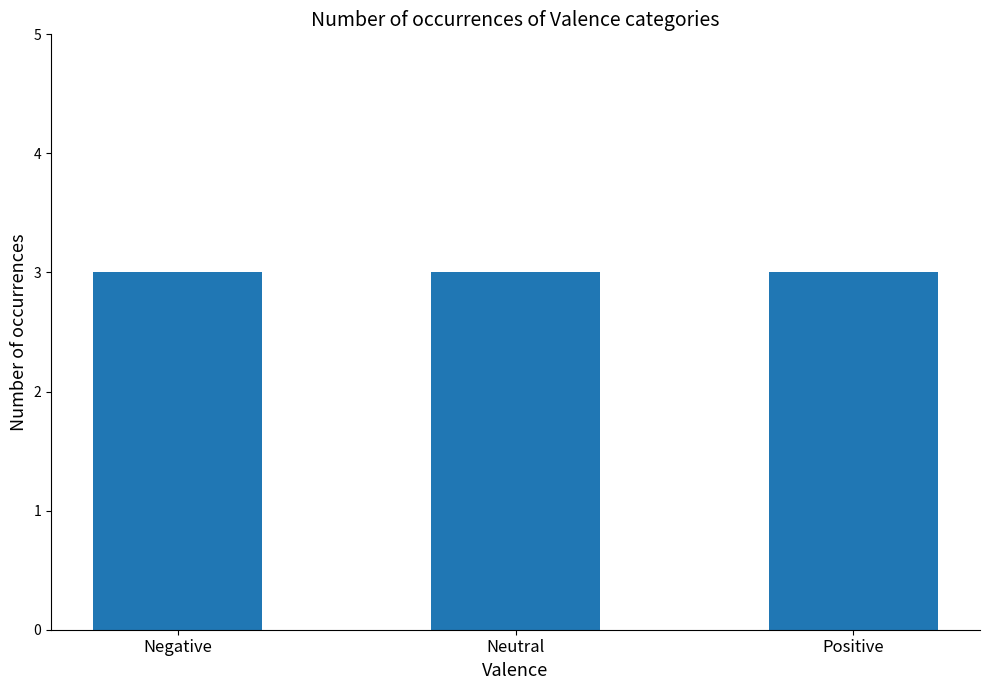

The value at Neutral is 2. True or false?

False